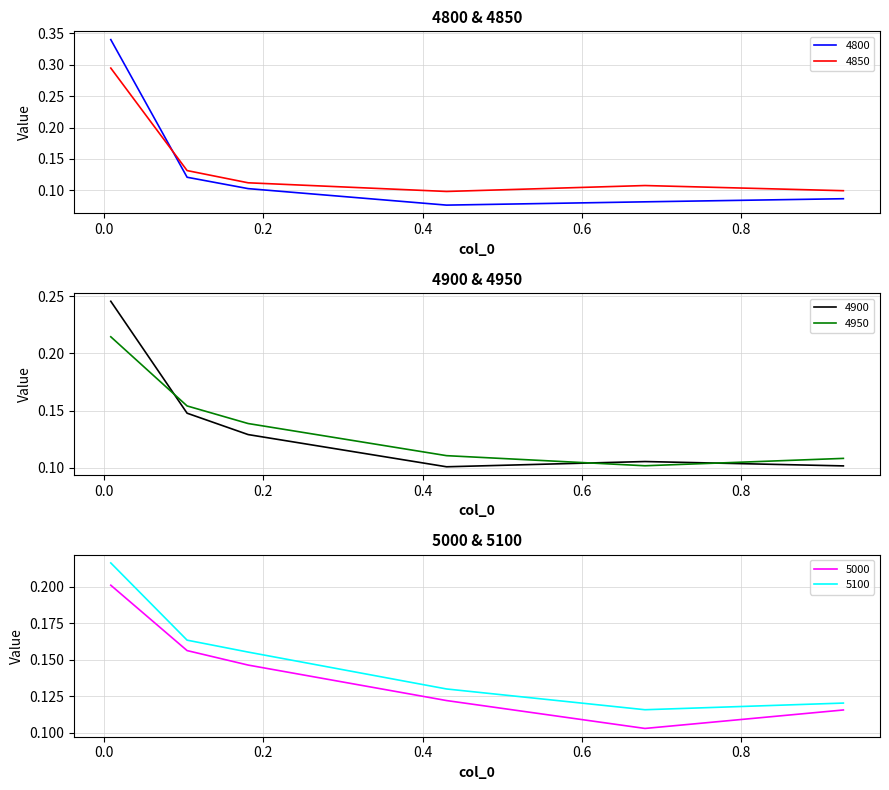

What is the average value of the 4950 series?

0.1